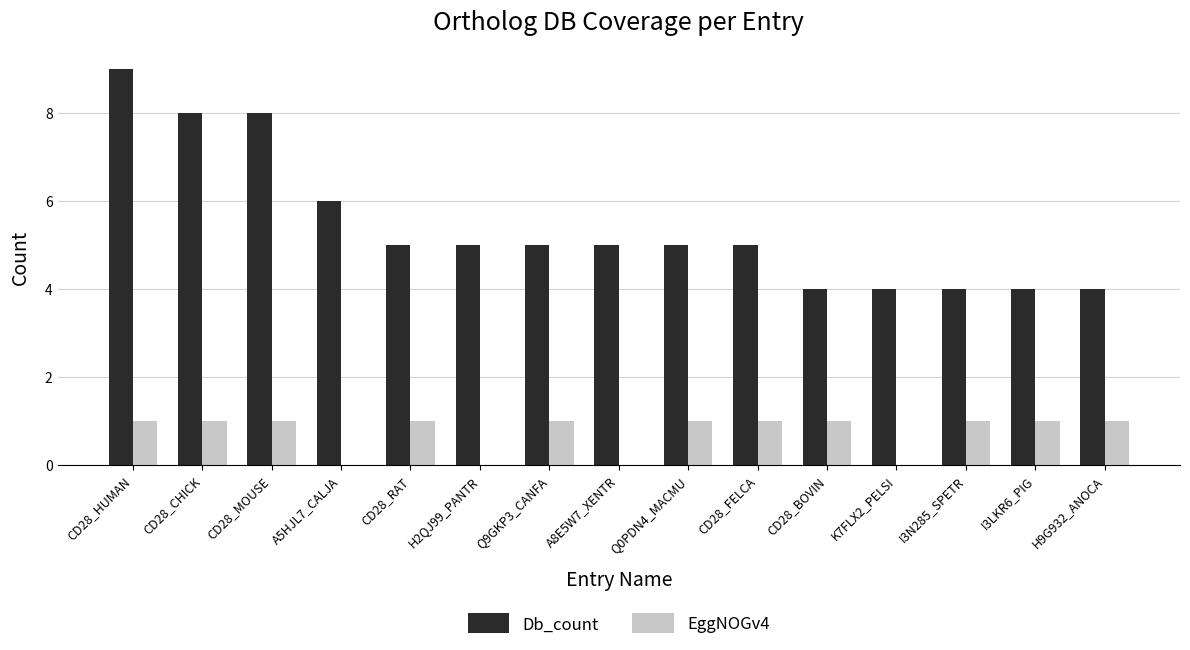

What is the sum of all Db_count values?

81